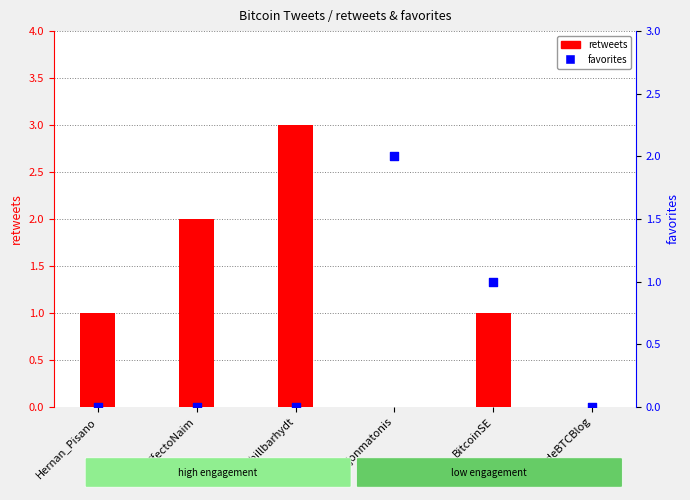

What are all the series names shown in the legend?

retweets, favorites